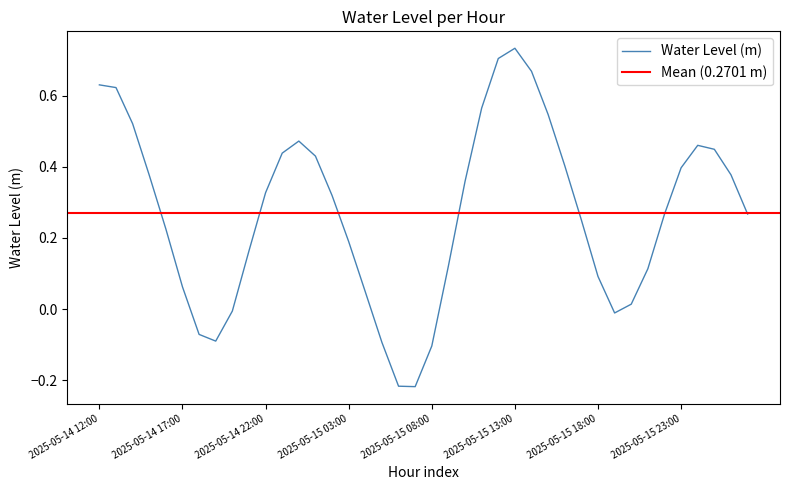

Reading left to right, list all the values displayed in this chart.

0.6	0.6	0.5	0.4	0.2	0.1	-0.1	-0.1	-0.0	0.2	0.3	0.4	0.5	0.4	0.3	0.2	0.0	-0.1	-0.2	-0.2	-0.1	0.1	0.4	0.6	0.7	0.7	0.7	0.5	0.4	0.3	0.1	-0.0	0.0	0.1	0.3	0.4	0.5	0.4	0.4	0.3